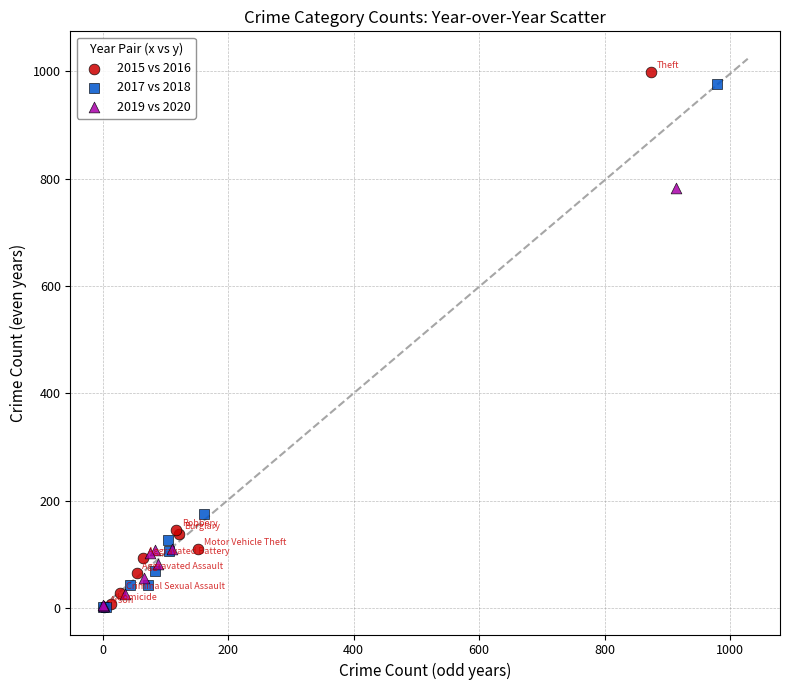

Which series has the widest spread of Y values?

2015 vs 2016